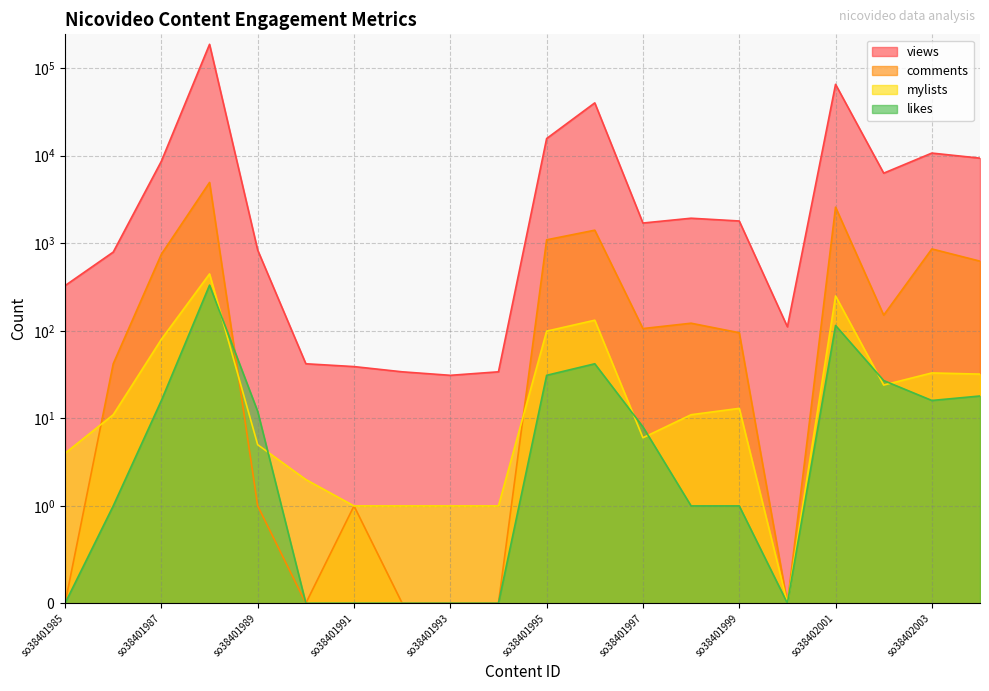

How many data points in views are above 1794?

9